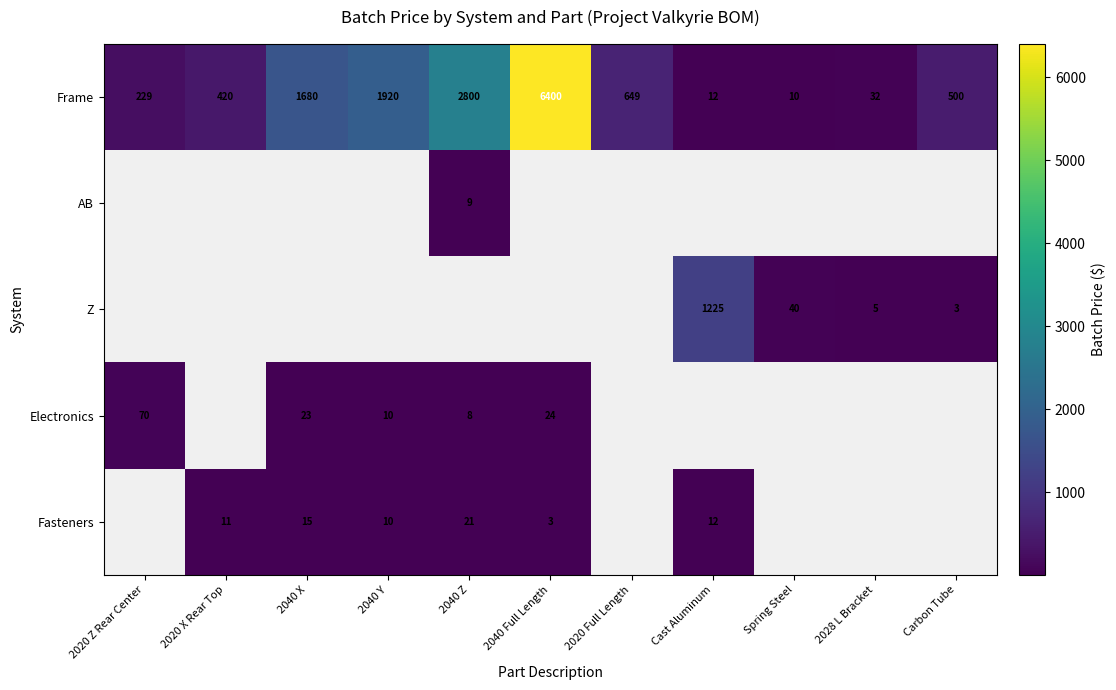

Is the value of Z at 2028 L Bracket greater than the value of Frame at 2020 Z Rear Center?

No